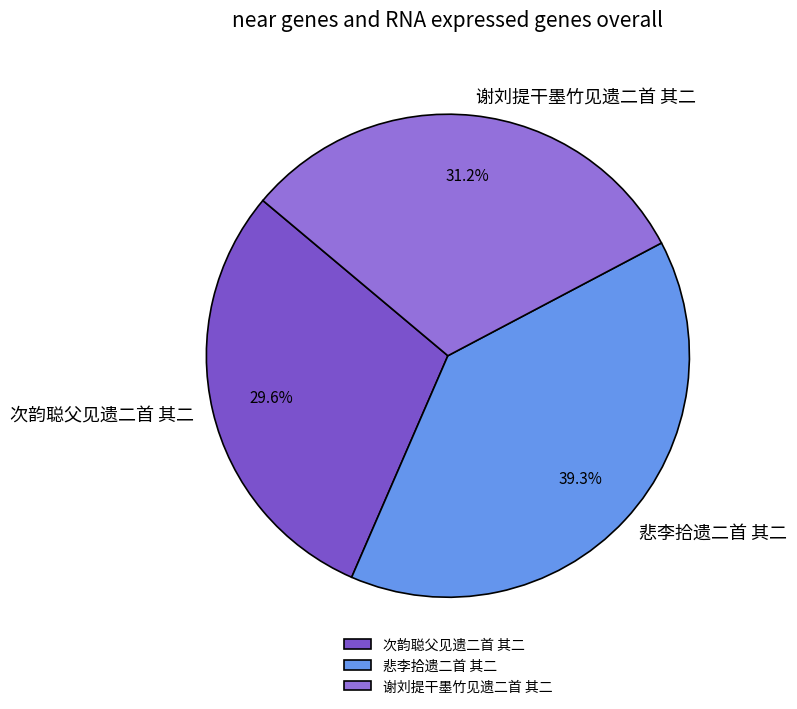

What is the smallest slice in the pie chart?

次韵聪父见遗二首 其二